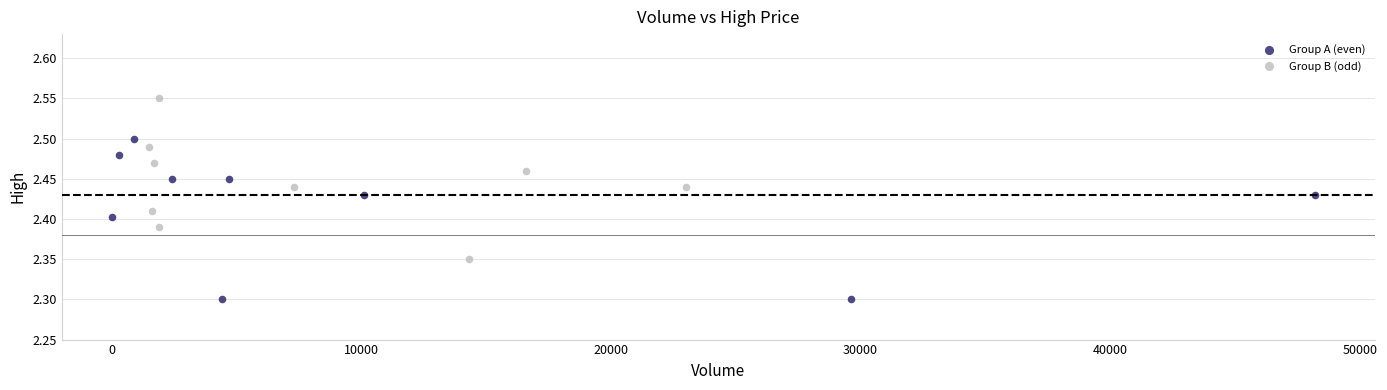

What are all the series names shown in the legend?

Group A (even), Group B (odd)